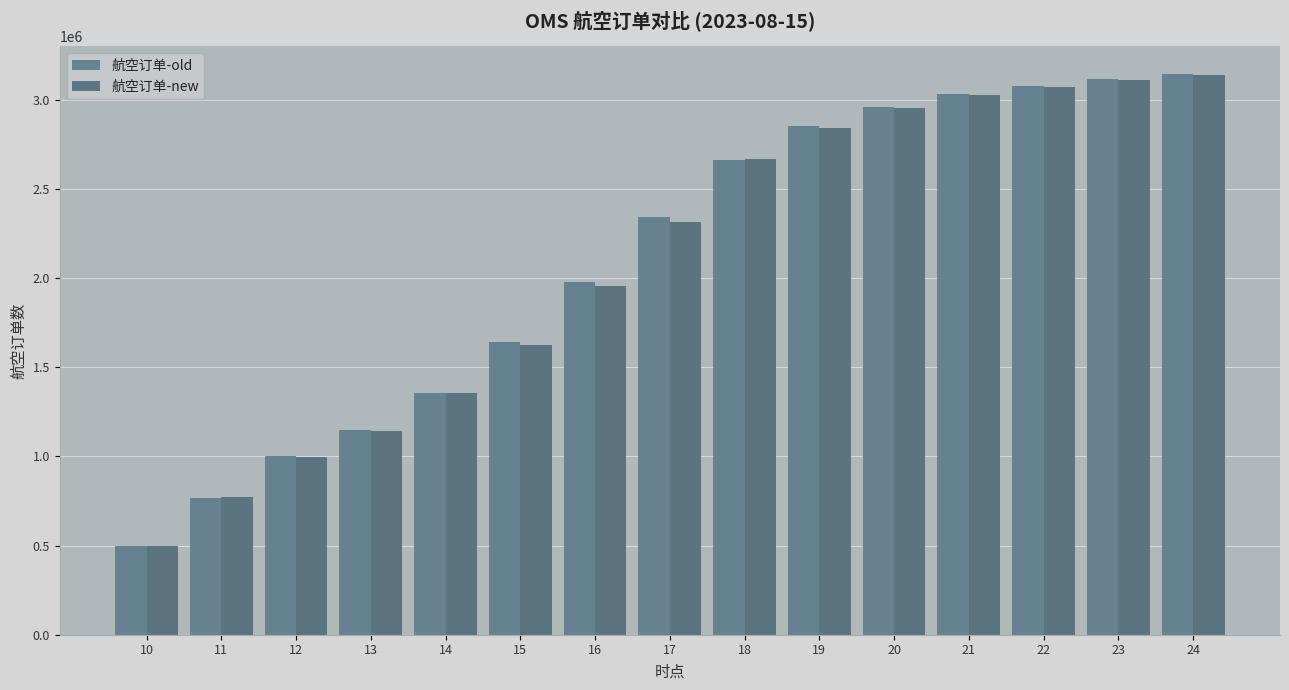

Reading left to right, transcribe all the data shown in this chart.

航空订单-old: 10=495079	11=765860	12=1004492	13=1145687	14=1355705	15=1640688	16=1977004	17=2340703	18=2662364	19=2851791	20=2959017	21=3028881	22=3078358	23=3115031	24=3141369
航空订单-new: 10=498974	11=769354	12=994554	13=1139602	14=1357011	15=1623103	16=1955254	17=2314639	18=2667087	19=2842129	20=2952805	21=3025020	22=3072914	23=3109648	24=3137125